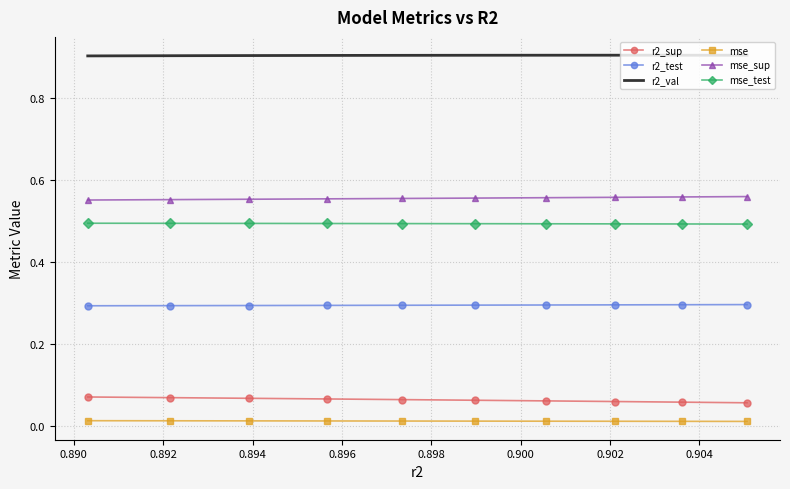

Rank the series by their maximum value, from highest to lowest.

r2_val, mse_sup, mse_test, r2_test, r2_sup, mse